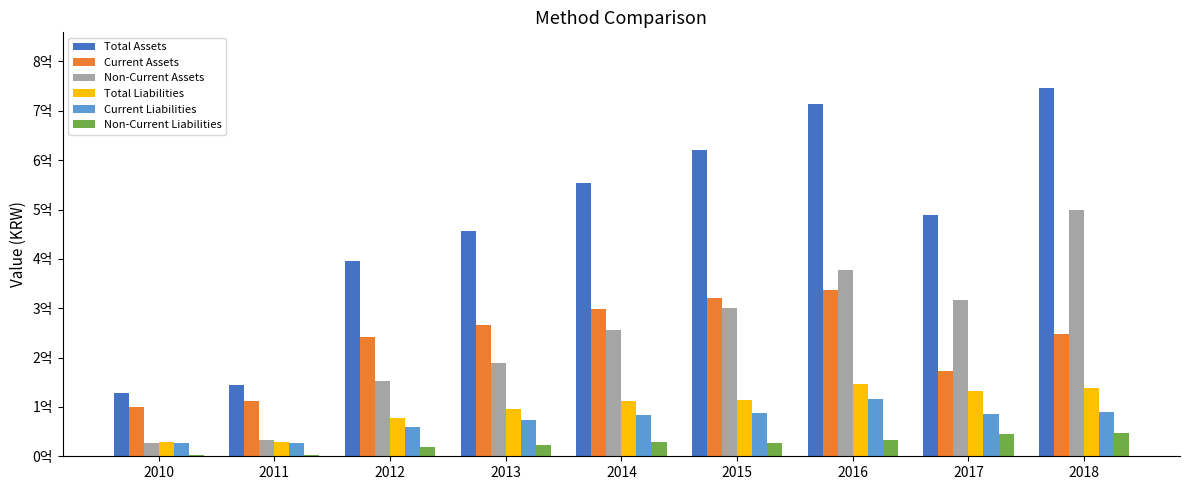

Which category has the lowest value across all series?

2010